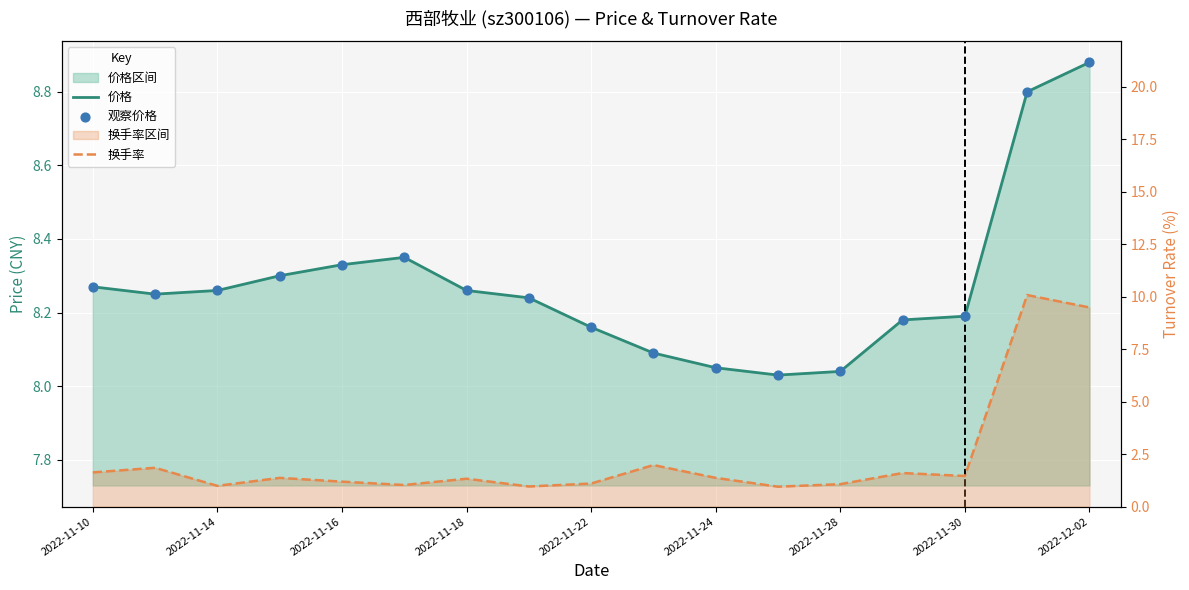

Which series reaches the maximum Y coordinate?

换手率